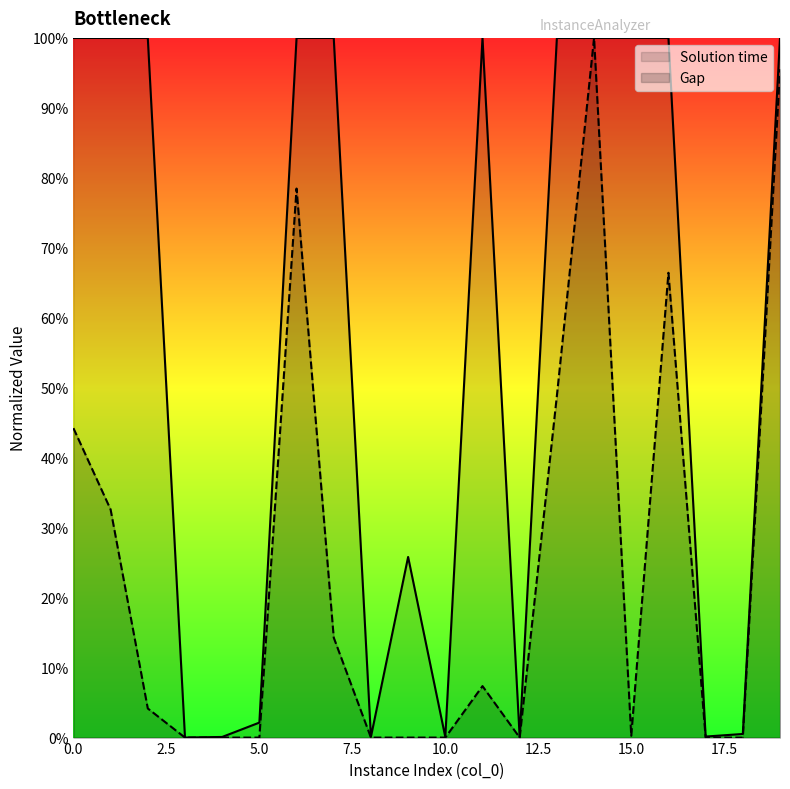

True or false: Gap has more than 0 points higher than both neighbors.

True